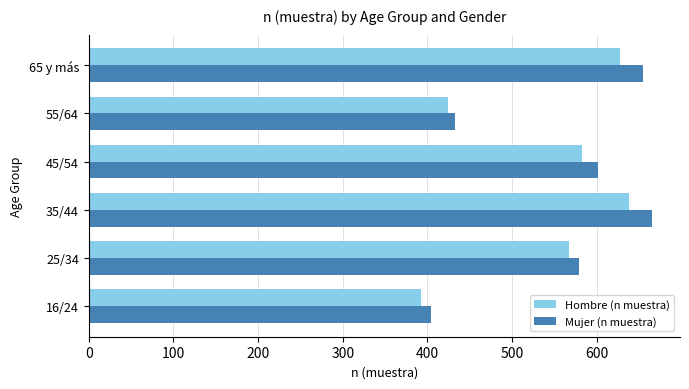

True or false: Mujer (n muestra) has a value of 1022 at 25/34.

False